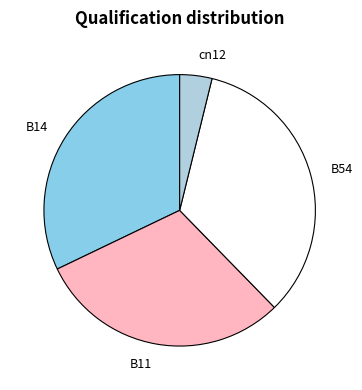

Does cn12 account for over 50% of the chart?

No